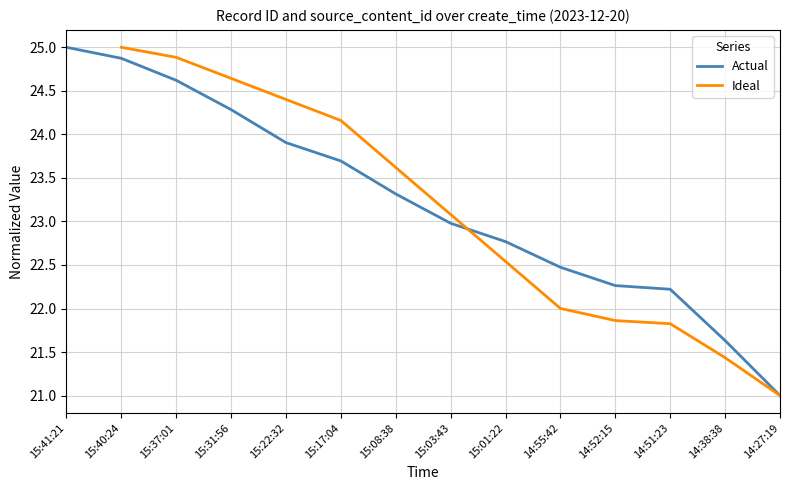

How many data points does each series have?

14